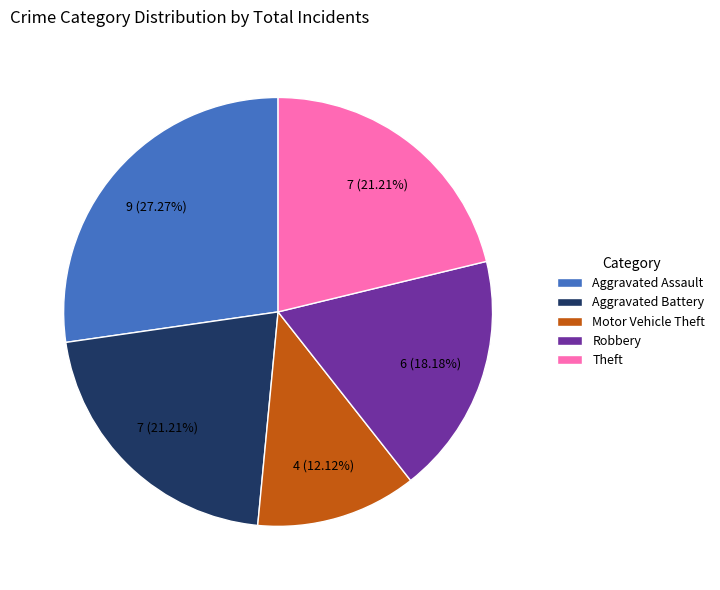

Count the number of slices in the pie.

5